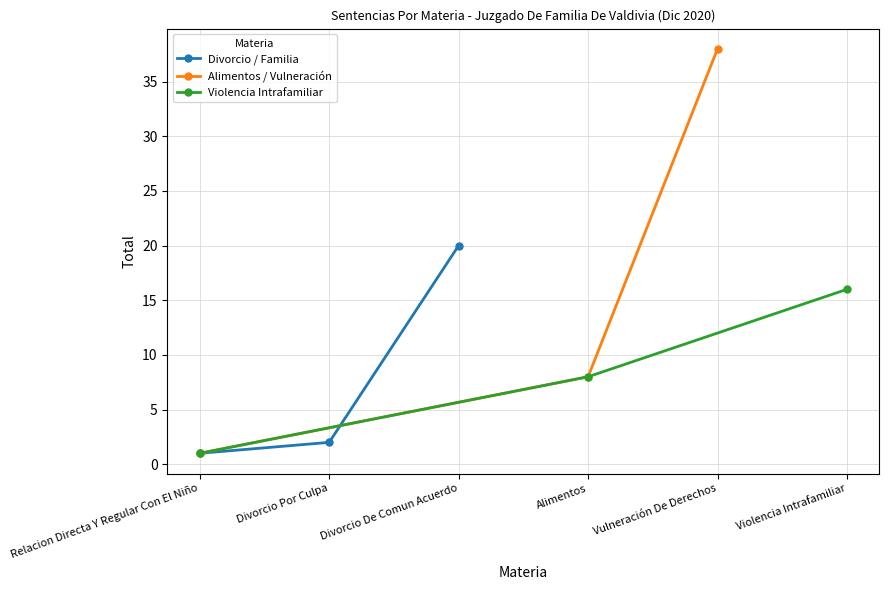

Does the chart display data point markers on the line(s)?

Yes